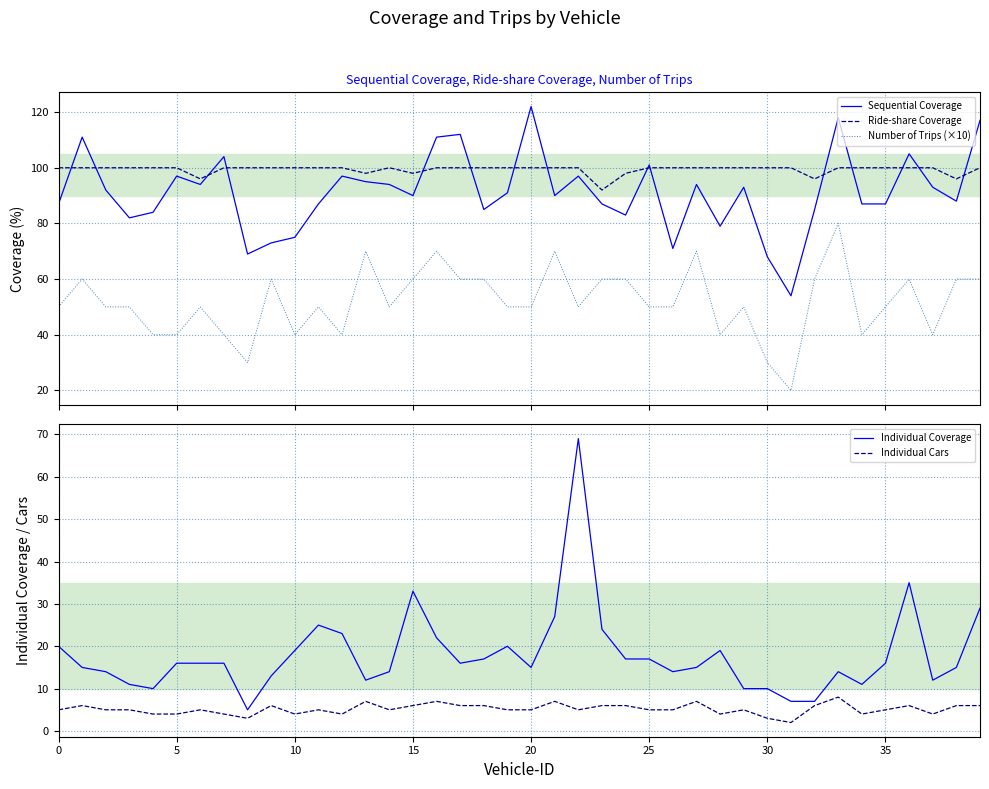

Rank the series by their maximum value, from lowest to highest.

Individual Cars, Individual Coverage, Number of Trips (×10), Ride-share Coverage, Sequential Coverage